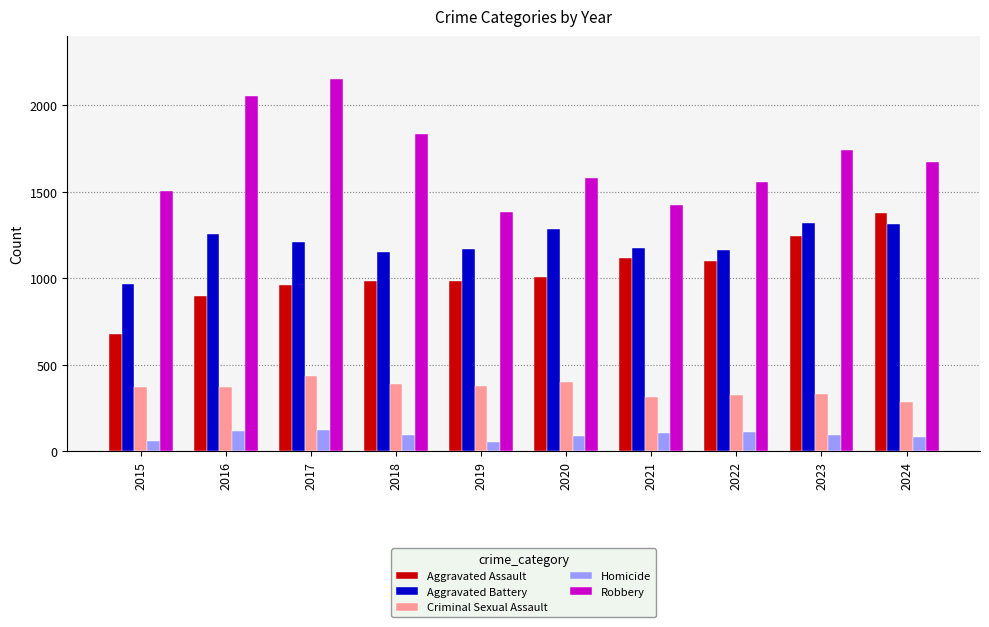

Does the chart contain stacked bars?

No